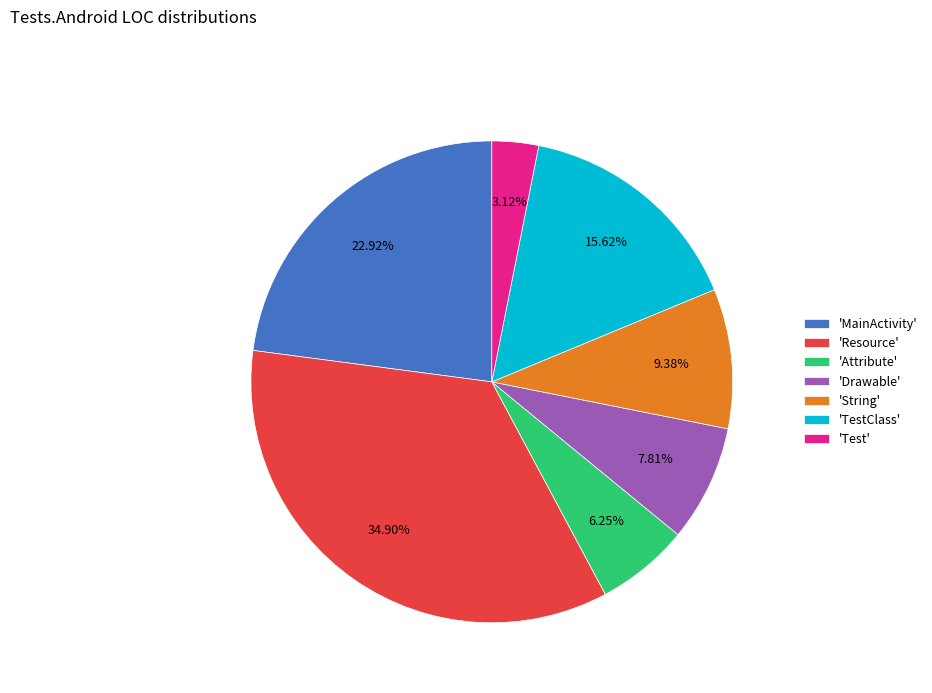

Between 'TestClass' and 'MainActivity', which is larger?

'MainActivity'